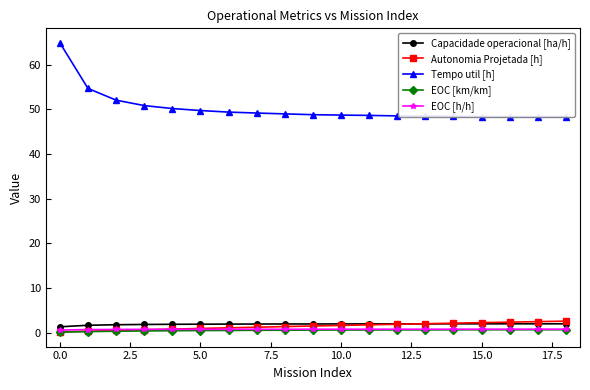

True or false: EOC [h/h] and Capacidade operacional [ha/h] cross at least once.

False